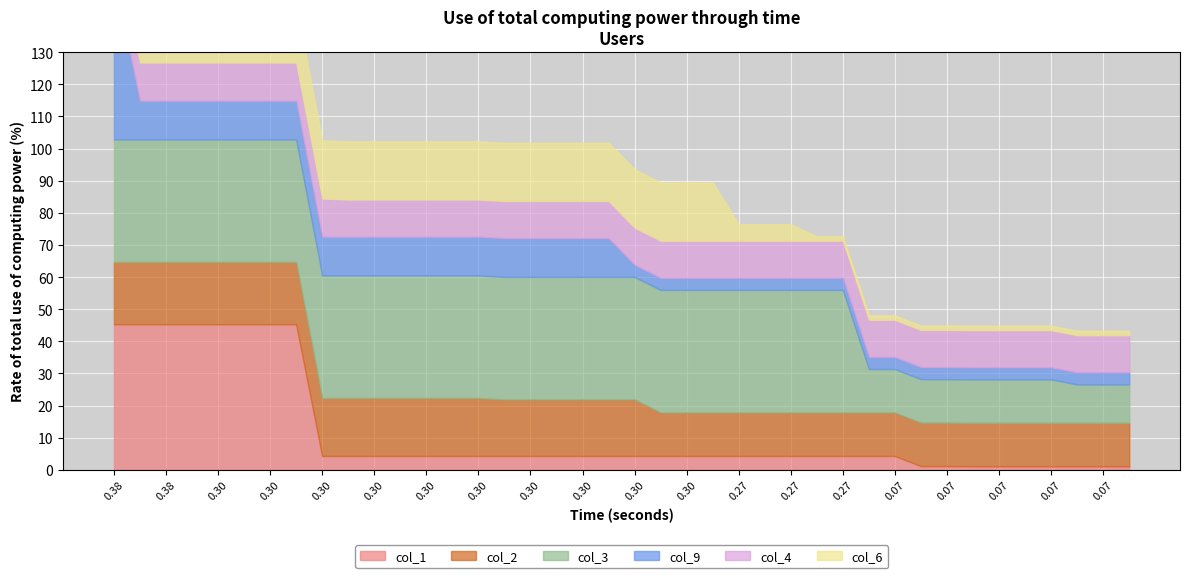

True or false: col_4 and col_2 cross at least once.

False